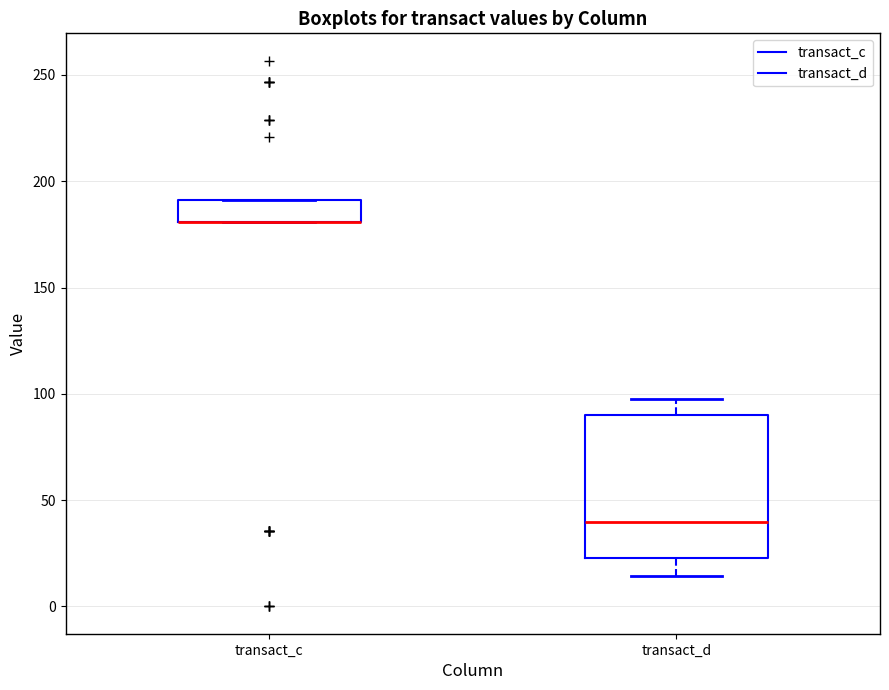

Comparing the boxes themselves (not the whiskers), which one is the tallest?

transact_d